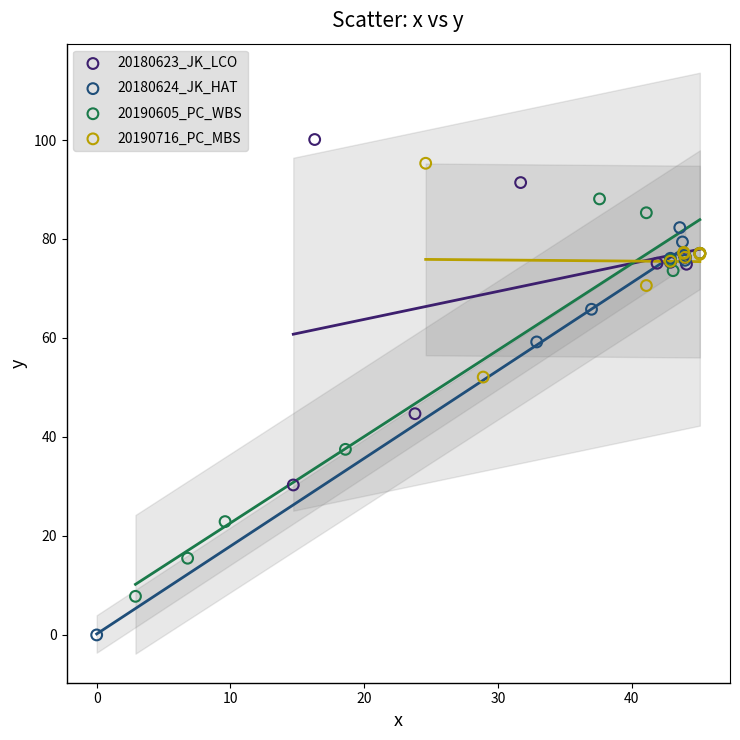

Which series contains the lowest Y value?

20180624_JK_HAT